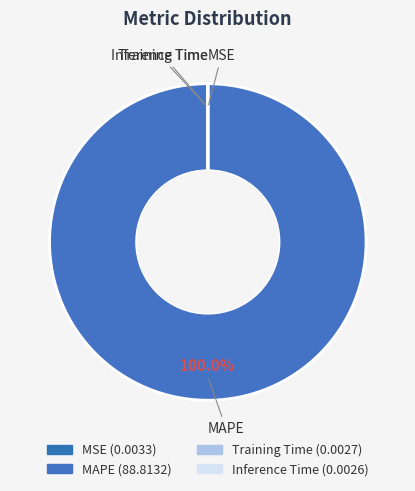

Does any single category account for the majority?

Yes